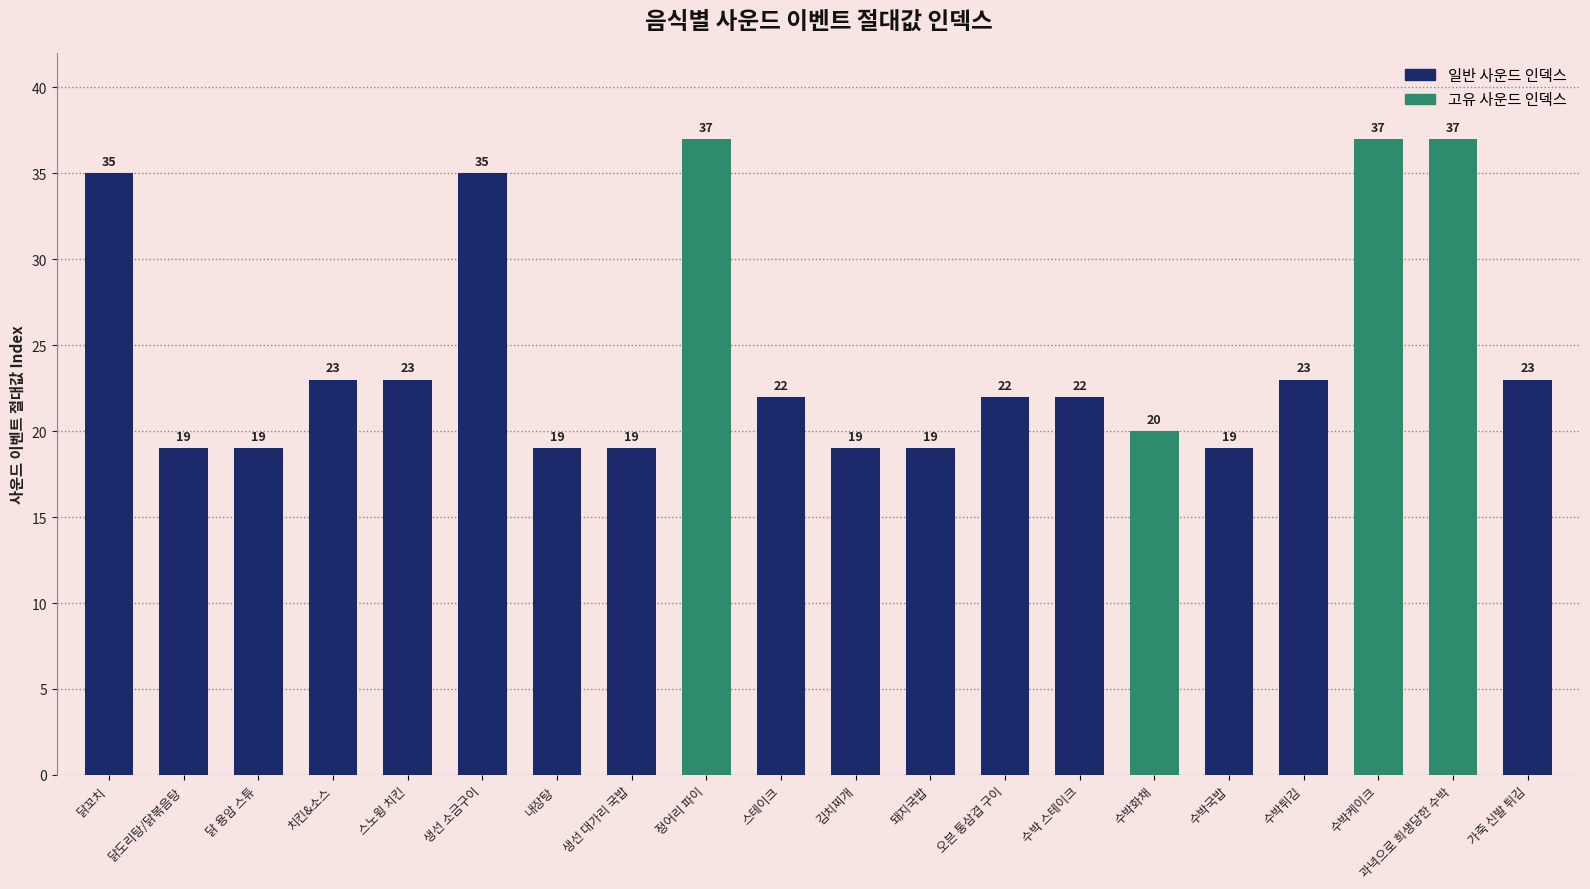

What is the difference between the maximum and minimum values?

18